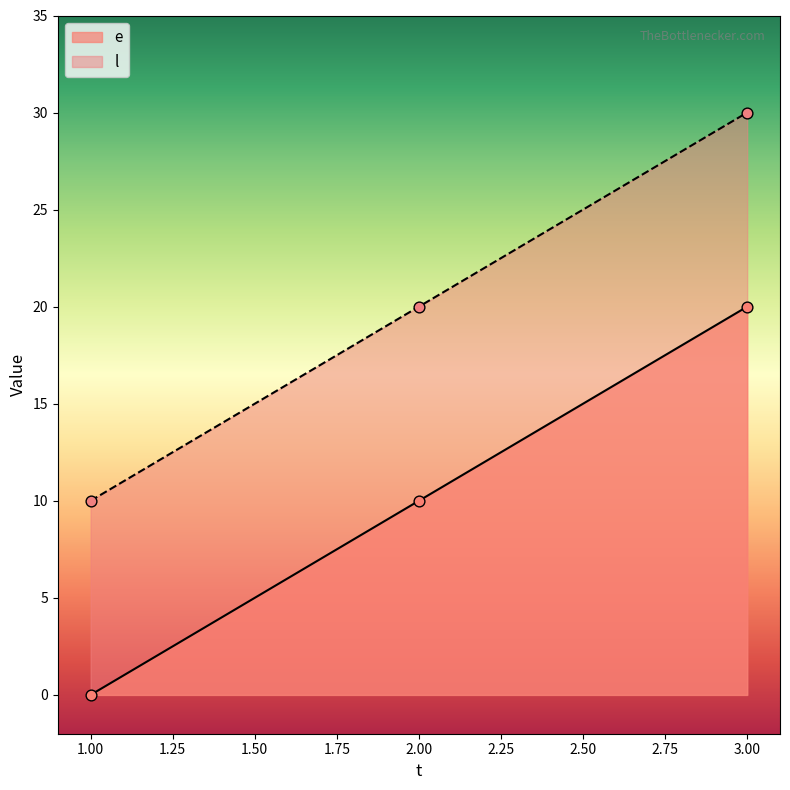

What are all the series names shown in the legend?

e, l